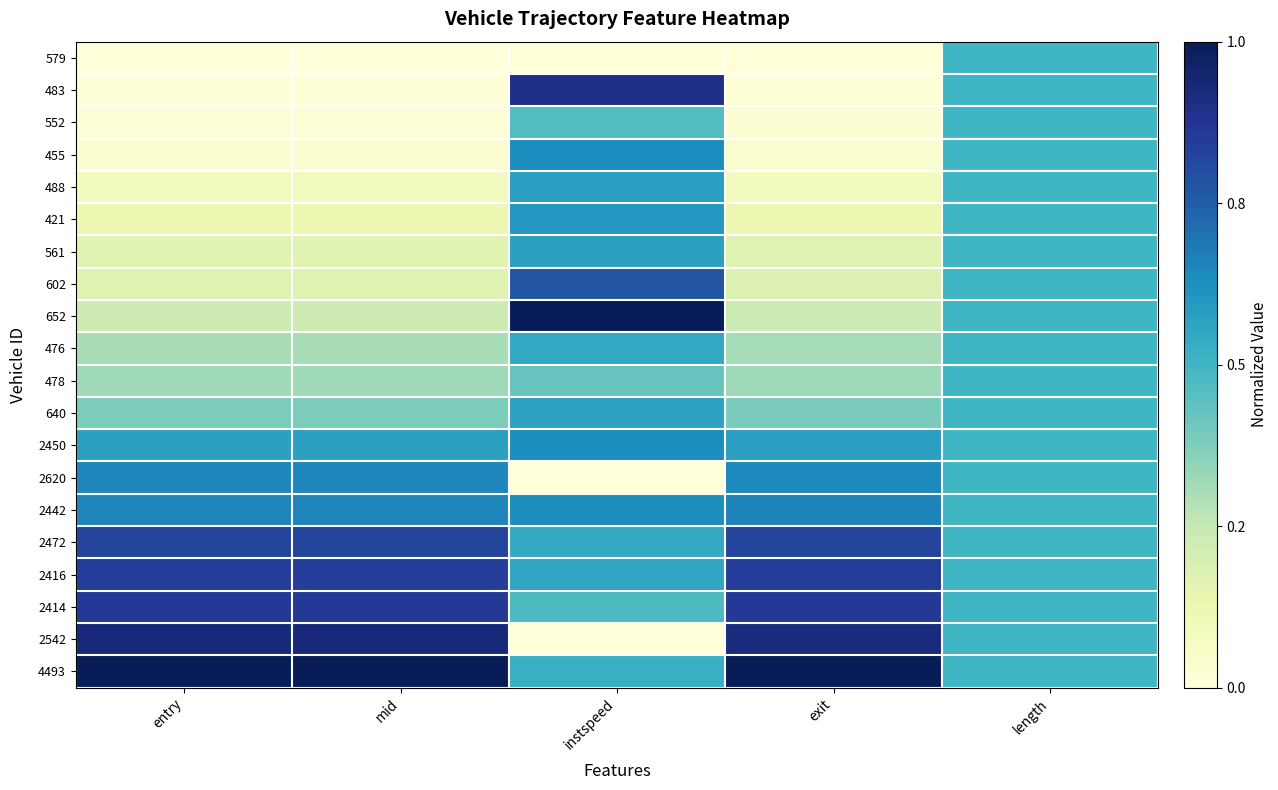

Reading left to right, what are all the values shown in this chart?

579: entry=0.0	mid=0.0	instspeed=0.0	exit=0.0	length=0.5
483: entry=0.0	mid=0.0	instspeed=0.9	exit=0.0	length=0.5
552: entry=0.0	mid=0.0	instspeed=0.5	exit=0.0	length=0.5
455: entry=0.0	mid=0.0	instspeed=0.6	exit=0.0	length=0.5
488: entry=0.1	mid=0.1	instspeed=0.6	exit=0.1	length=0.5
421: entry=0.1	mid=0.1	instspeed=0.6	exit=0.1	length=0.5
561: entry=0.2	mid=0.2	instspeed=0.6	exit=0.2	length=0.5
602: entry=0.2	mid=0.2	instspeed=0.8	exit=0.2	length=0.5
652: entry=0.2	mid=0.2	instspeed=1.0	exit=0.2	length=0.5
476: entry=0.3	mid=0.3	instspeed=0.5	exit=0.3	length=0.5
478: entry=0.3	mid=0.3	instspeed=0.4	exit=0.3	length=0.5
640: entry=0.4	mid=0.4	instspeed=0.6	exit=0.4	length=0.5
2450: entry=0.6	mid=0.6	instspeed=0.6	exit=0.6	length=0.5
2620: entry=0.7	mid=0.7	instspeed=0.0	exit=0.6	length=0.5
2442: entry=0.7	mid=0.7	instspeed=0.6	exit=0.7	length=0.5
2472: entry=0.8	mid=0.8	instspeed=0.5	exit=0.8	length=0.5
2416: entry=0.8	mid=0.8	instspeed=0.6	exit=0.8	length=0.5
2414: entry=0.9	mid=0.9	instspeed=0.5	exit=0.9	length=0.5
2542: entry=0.9	mid=0.9	instspeed=0.0	exit=0.9	length=0.5
4493: entry=1.0	mid=1.0	instspeed=0.5	exit=1.0	length=0.5